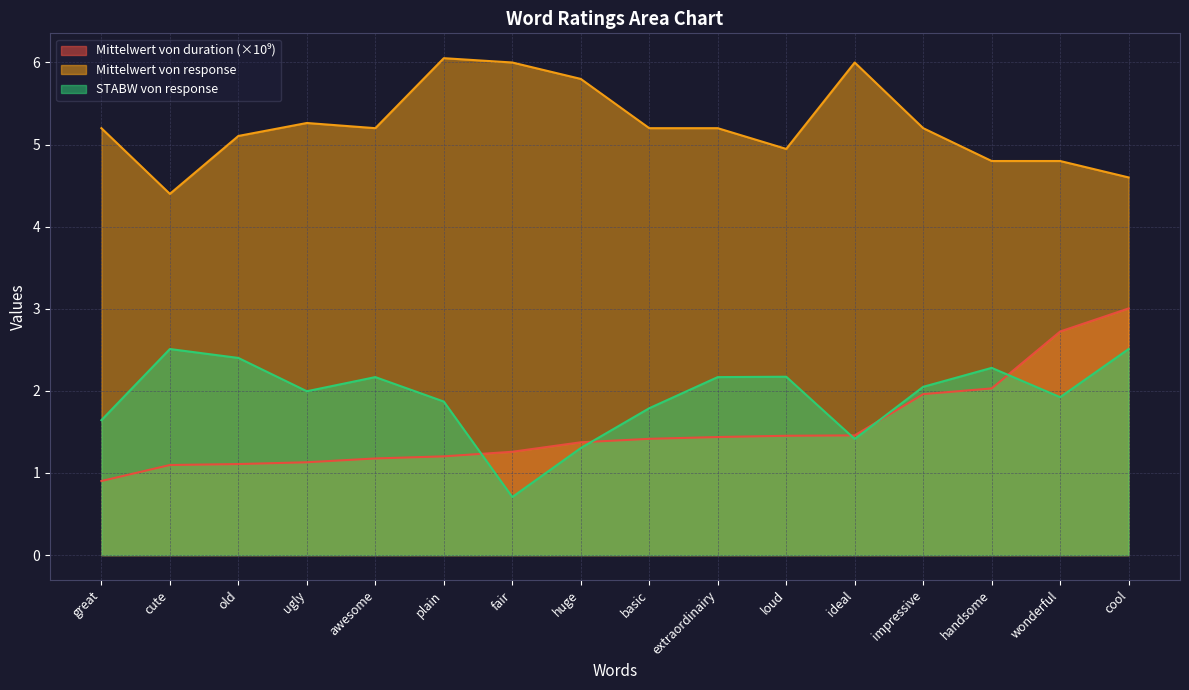

At ugly, list the series in order from largest to smallest.

Mittelwert von response, STABW von response, Mittelwert von duration